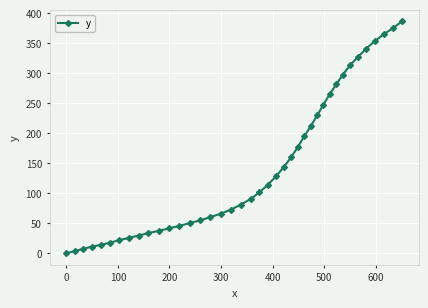

What is the value of the 34th point from the left?

313.6